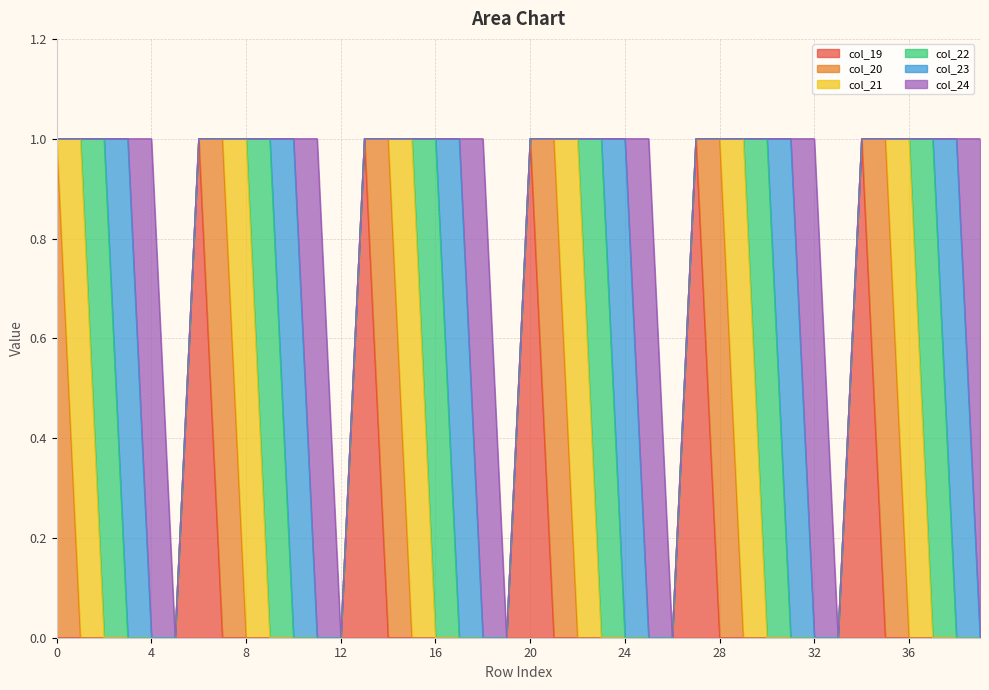

Reading left to right, list all the values displayed in this chart.

col_19: 0	0	0	0	0	0	1	0	0	0	0	0	0	1	0	0	0	0	0	0	1	0	0	0	0	0	0	1	0	0	0	0	0	0	1	0	0	0	0	0
col_20: 1	0	0	0	0	0	0	1	0	0	0	0	0	0	1	0	0	0	0	0	0	1	0	0	0	0	0	0	1	0	0	0	0	0	0	1	0	0	0	0
col_21: 0	1	0	0	0	0	0	0	1	0	0	0	0	0	0	1	0	0	0	0	0	0	1	0	0	0	0	0	0	1	0	0	0	0	0	0	1	0	0	0
col_22: 0	0	1	0	0	0	0	0	0	1	0	0	0	0	0	0	1	0	0	0	0	0	0	1	0	0	0	0	0	0	1	0	0	0	0	0	0	1	0	0
col_23: 0	0	0	1	0	0	0	0	0	0	1	0	0	0	0	0	0	1	0	0	0	0	0	0	1	0	0	0	0	0	0	1	0	0	0	0	0	0	1	0
col_24: 0	0	0	0	1	0	0	0	0	0	0	1	0	0	0	0	0	0	1	0	0	0	0	0	0	1	0	0	0	0	0	0	1	0	0	0	0	0	0	1